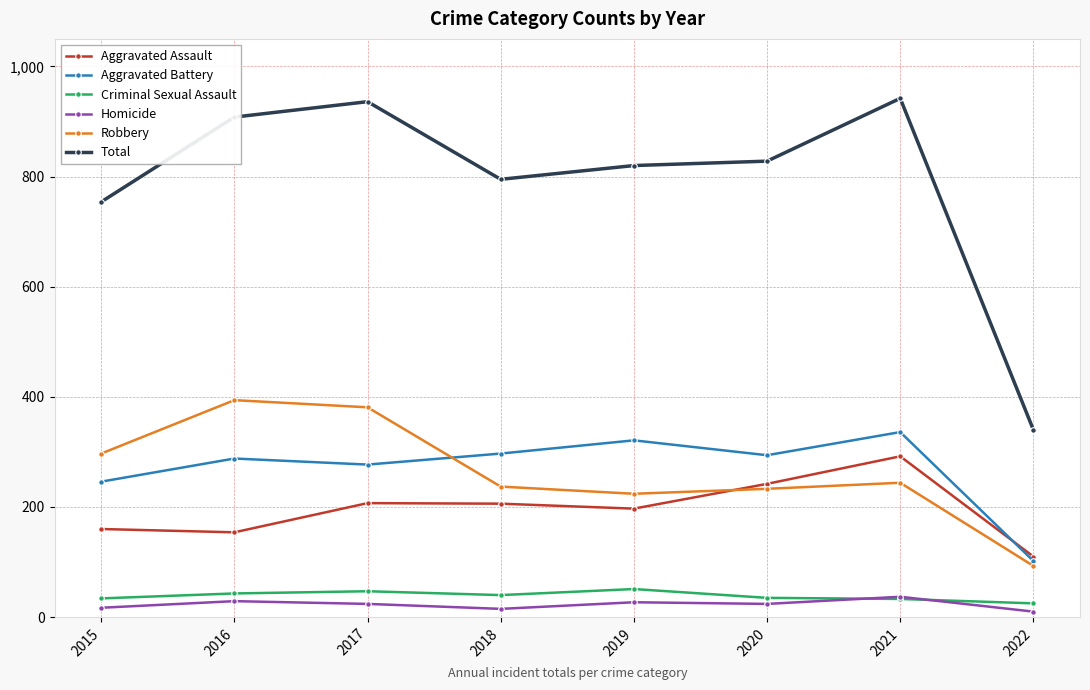

What are all the series names shown in the legend?

Aggravated Assault, Aggravated Battery, Criminal Sexual Assault, Homicide, Robbery, Total